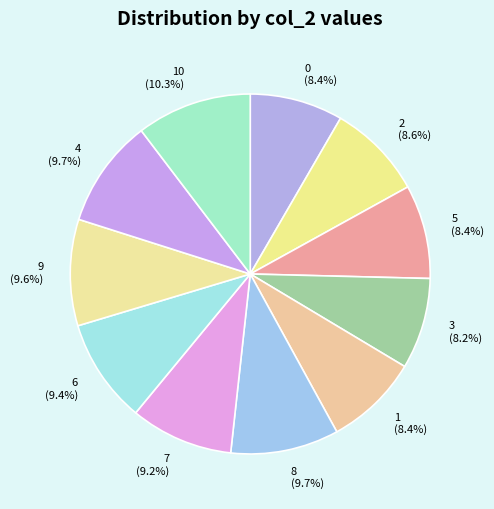

Which slice is the largest?

10